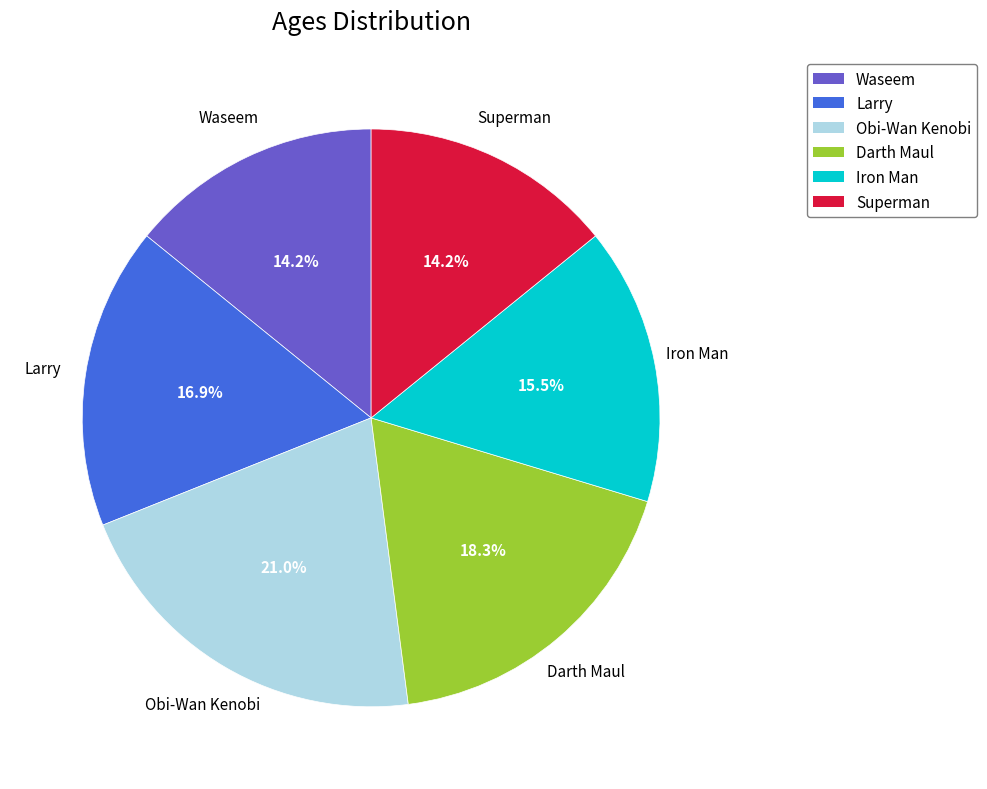

To the nearest percent, what percentage of the pie is Waseem?

14%